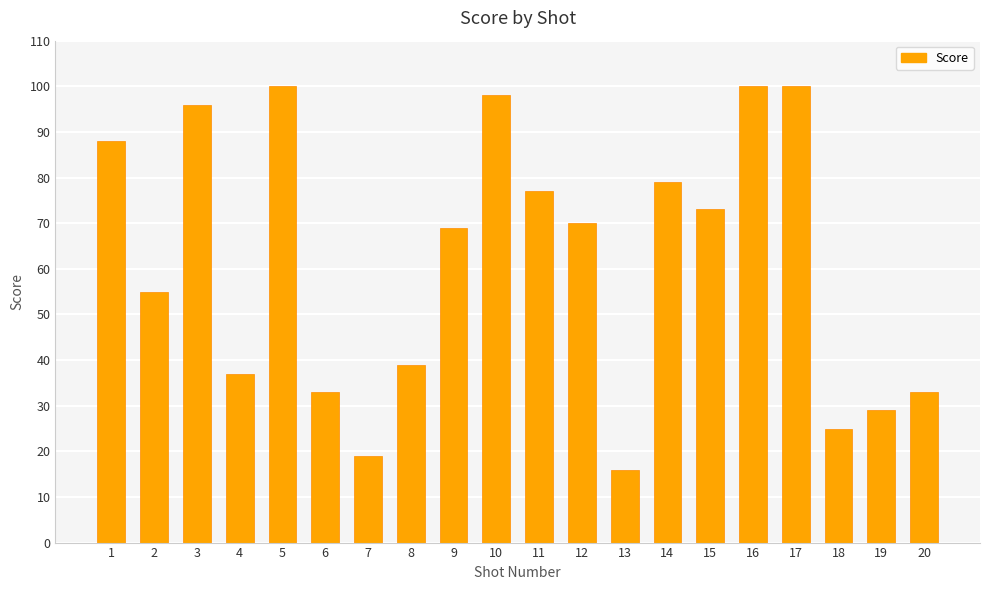

The chart shows a value of 100 at 17. True or false?

True